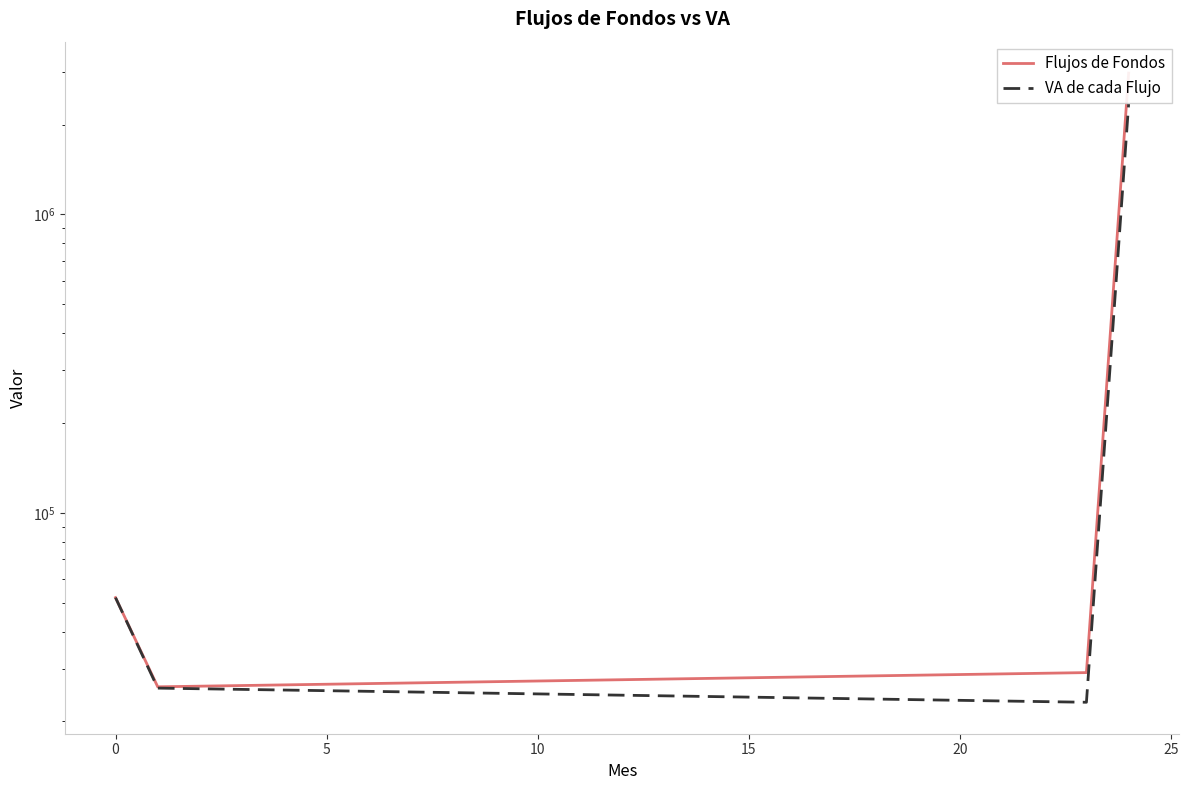

How many interior local valleys does the VA de cada Flujo series have?

1